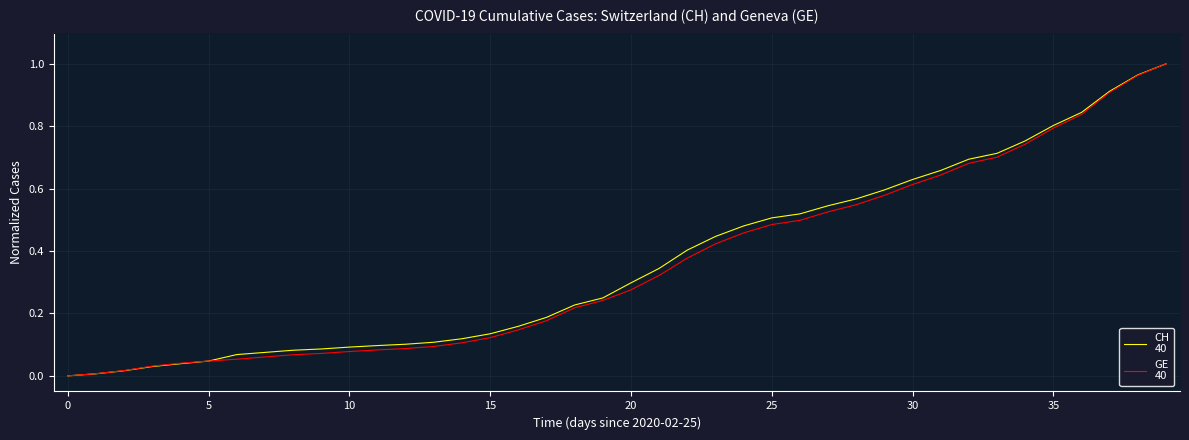

Does the chart have visible grid lines?

Yes